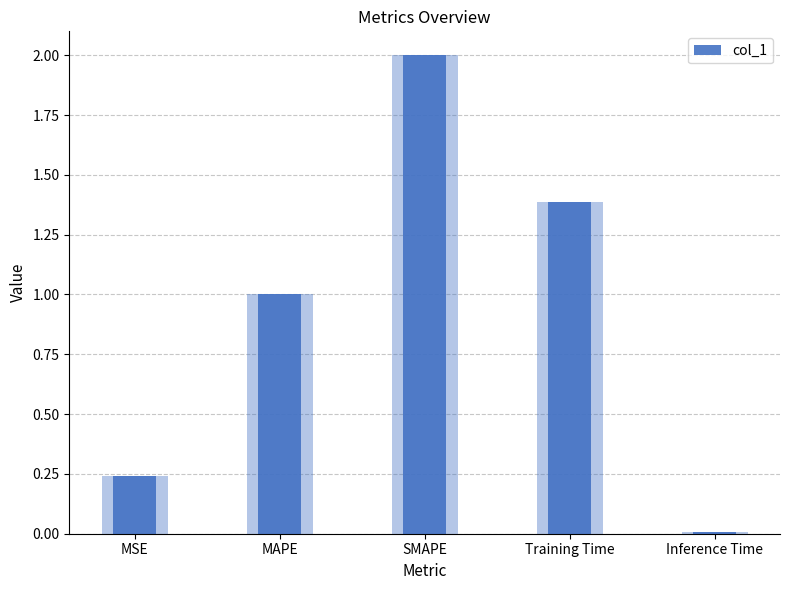

What is the label of the 3rd bar from the right?

SMAPE